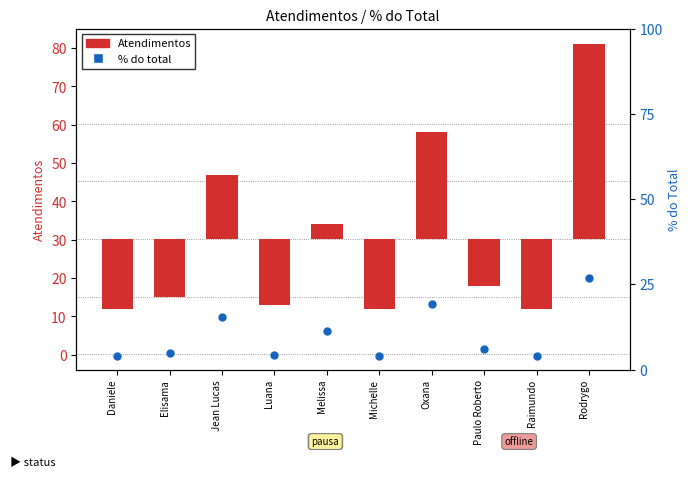

What are all the series names shown in the legend?

Atendimentos, % do total